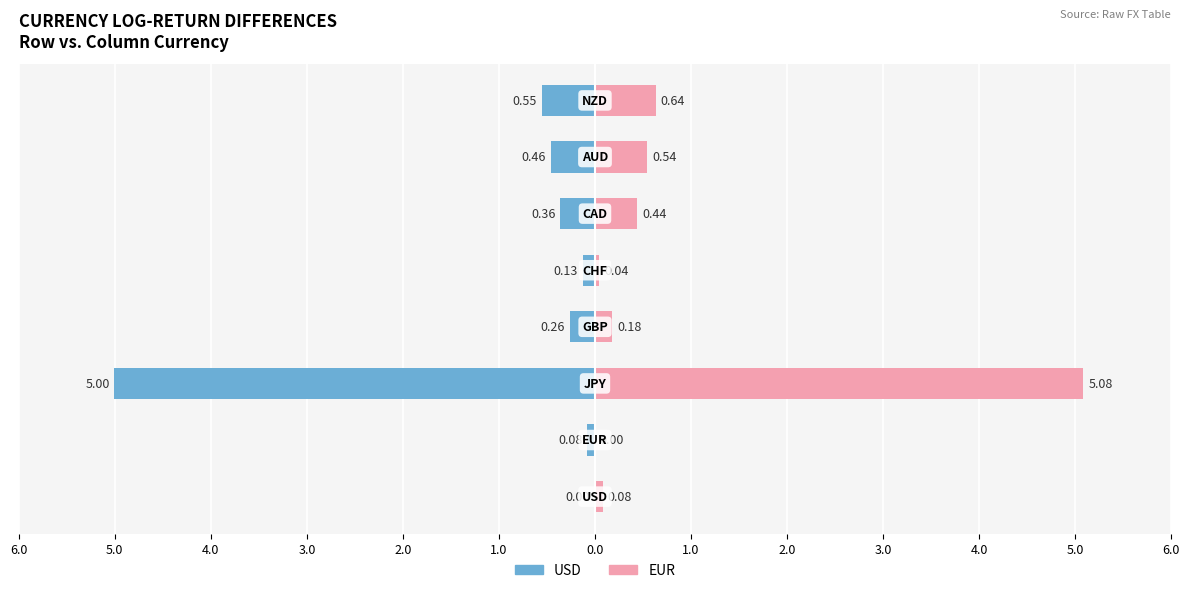

Is the value of EUR at 2.0 greater than the value of USD at 1.0?

Yes